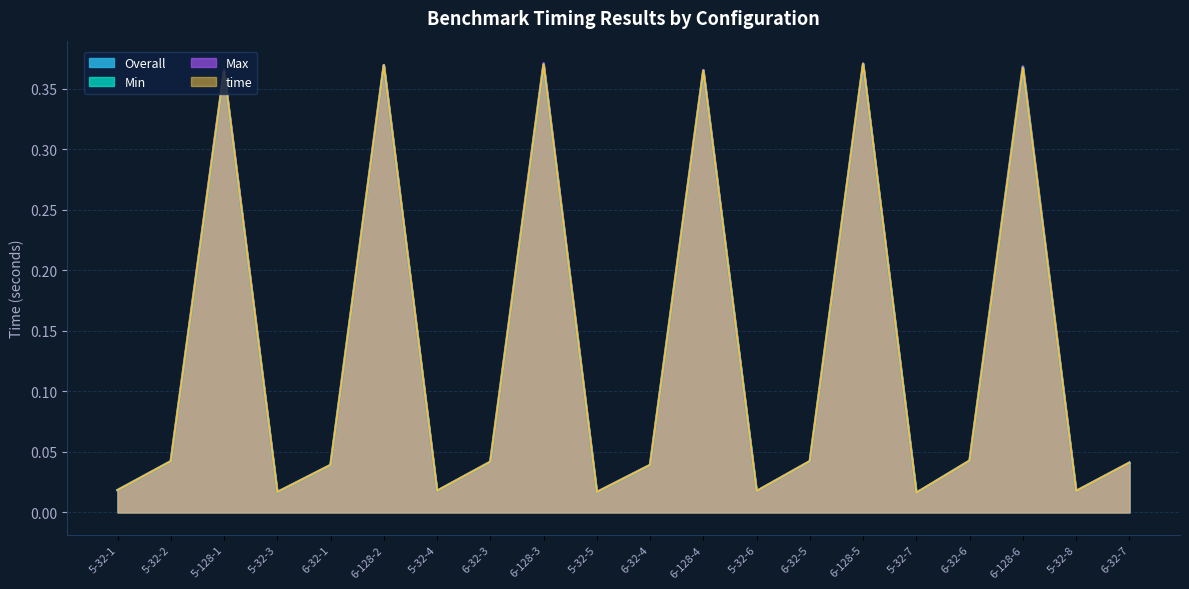

Which label corresponds to the largest value in the chart?

6-128-3